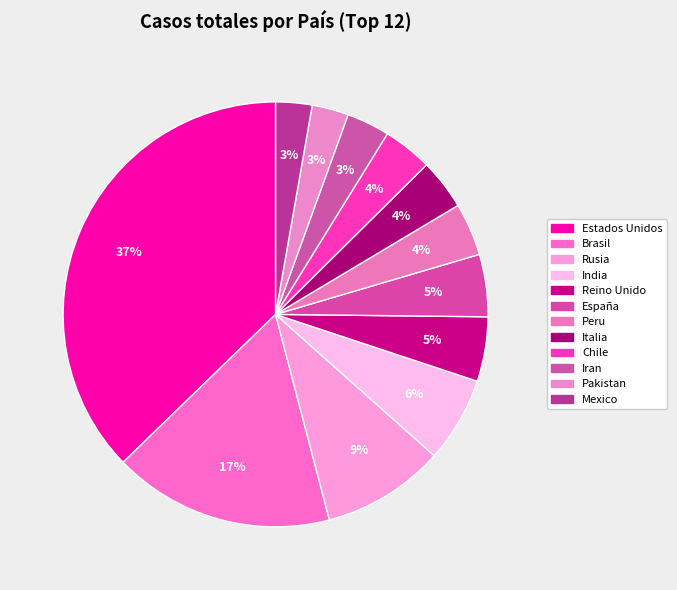

Does Iran represent more than half of the total?

No